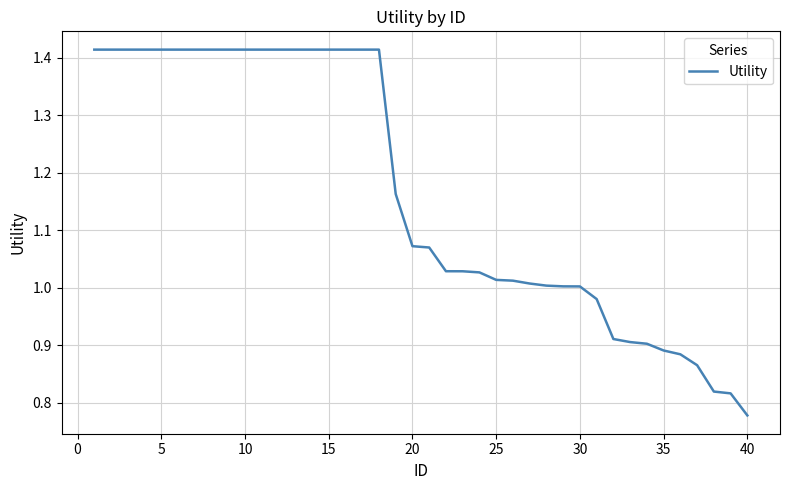

What is the difference between the maximum and minimum values?

0.6